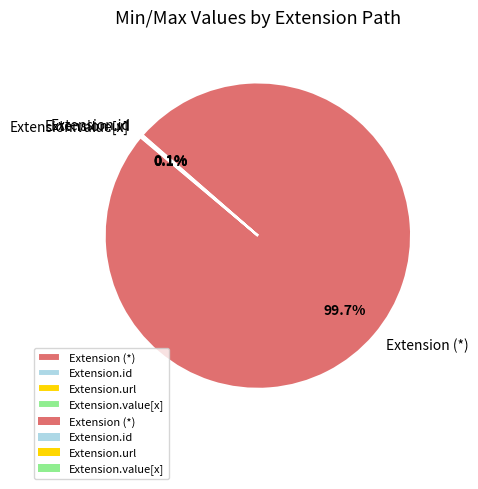

Which category accounts for the majority?

Extension (*)